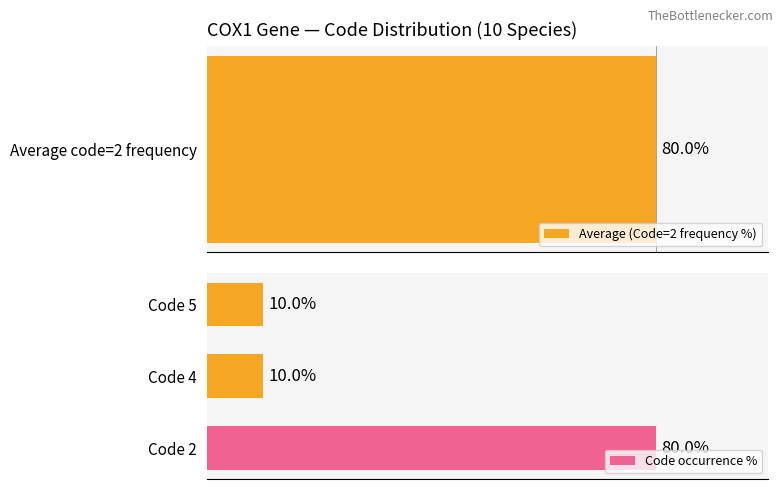

At which label does Code occurrence % reach its peak?

Code 2